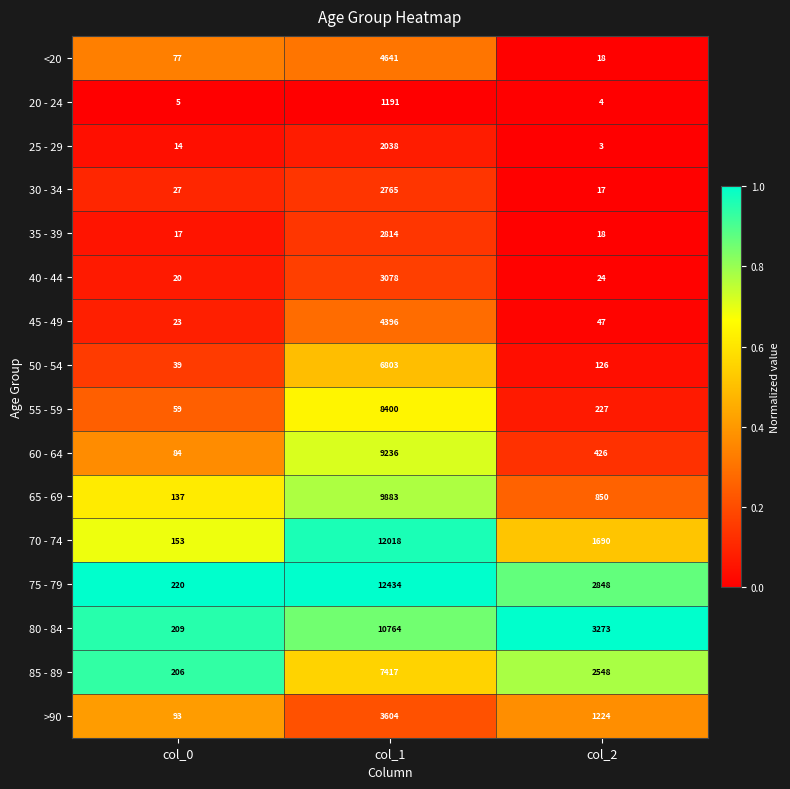

At which category is the sum across all series the highest?

col_1